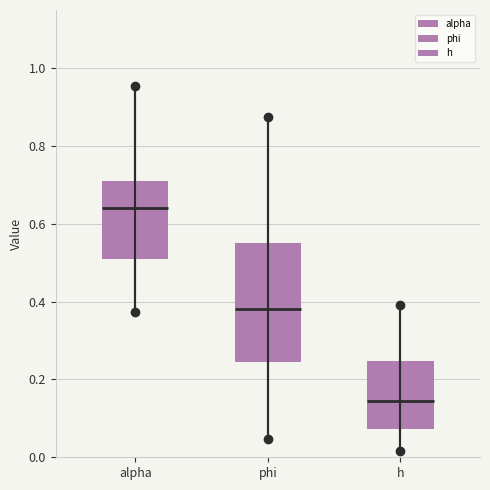

Reading left to right, read every box against the y-axis: the position of its median line, the range the box covers, and the ends of its whiskers. The values are not printed on the chart, so give them approximately, as read against the axis.

alpha: median 0.64, box 0.50 to 0.72, whiskers 0.38 to 0.96
phi: median 0.38, box 0.24 to 0.54, whiskers 0.04 to 0.88
h: median 0.14, box 0.08 to 0.24, whiskers 0.02 to 0.40